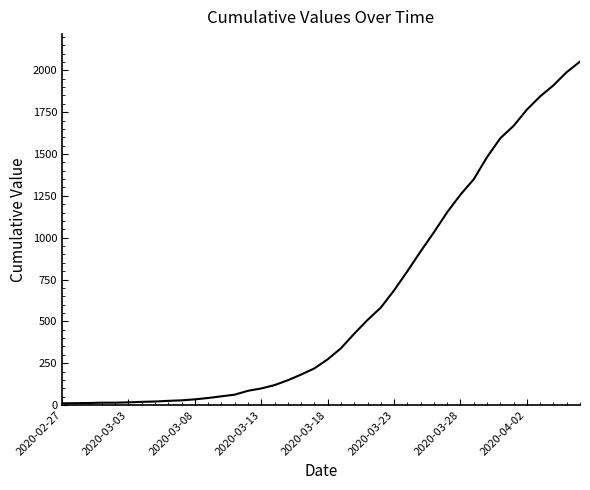

What is the maximum value shown in the chart?

2052